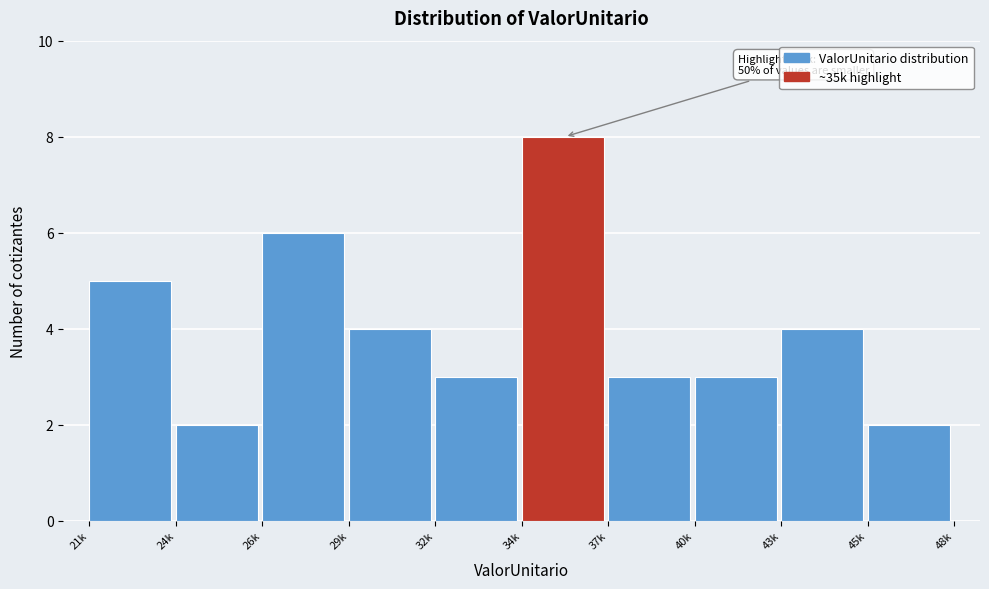

Reading left to right, list all the values displayed in this chart.

5	2	6	4	3	8	3	3	4	2